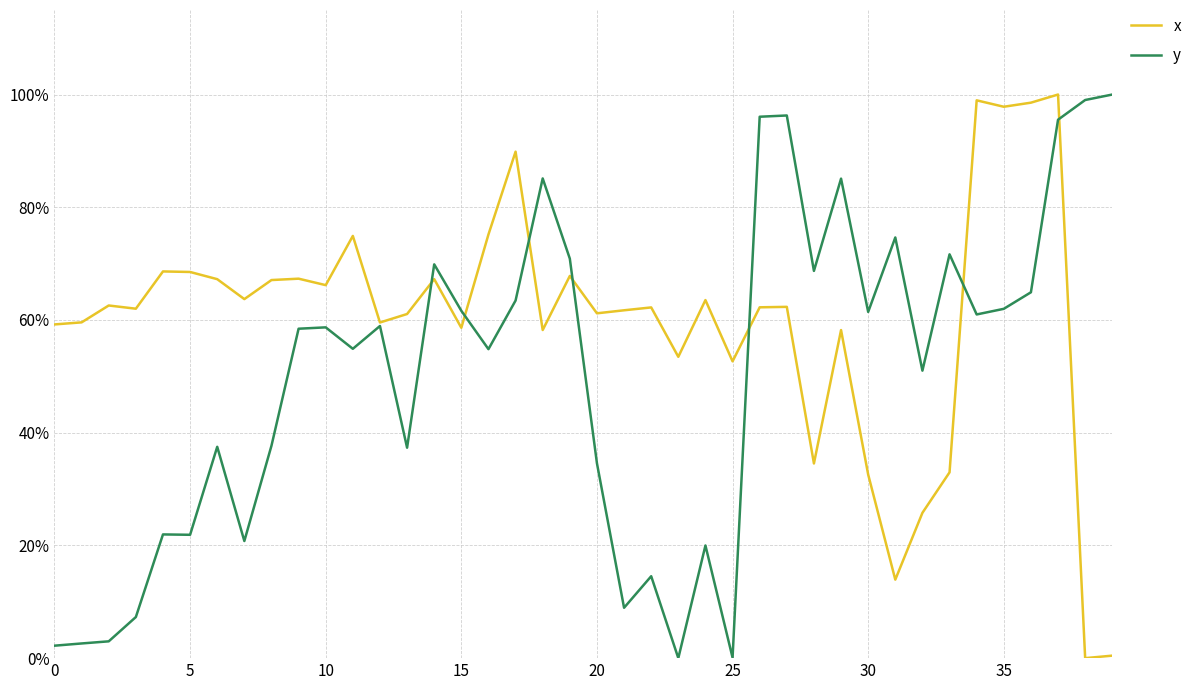

How many interior local valleys does the x series have?

13